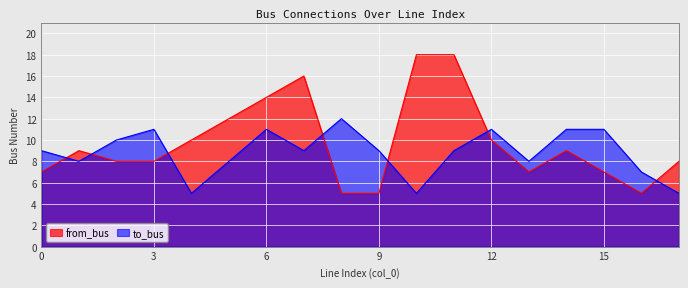

At which label is from_bus closest to 11?

4